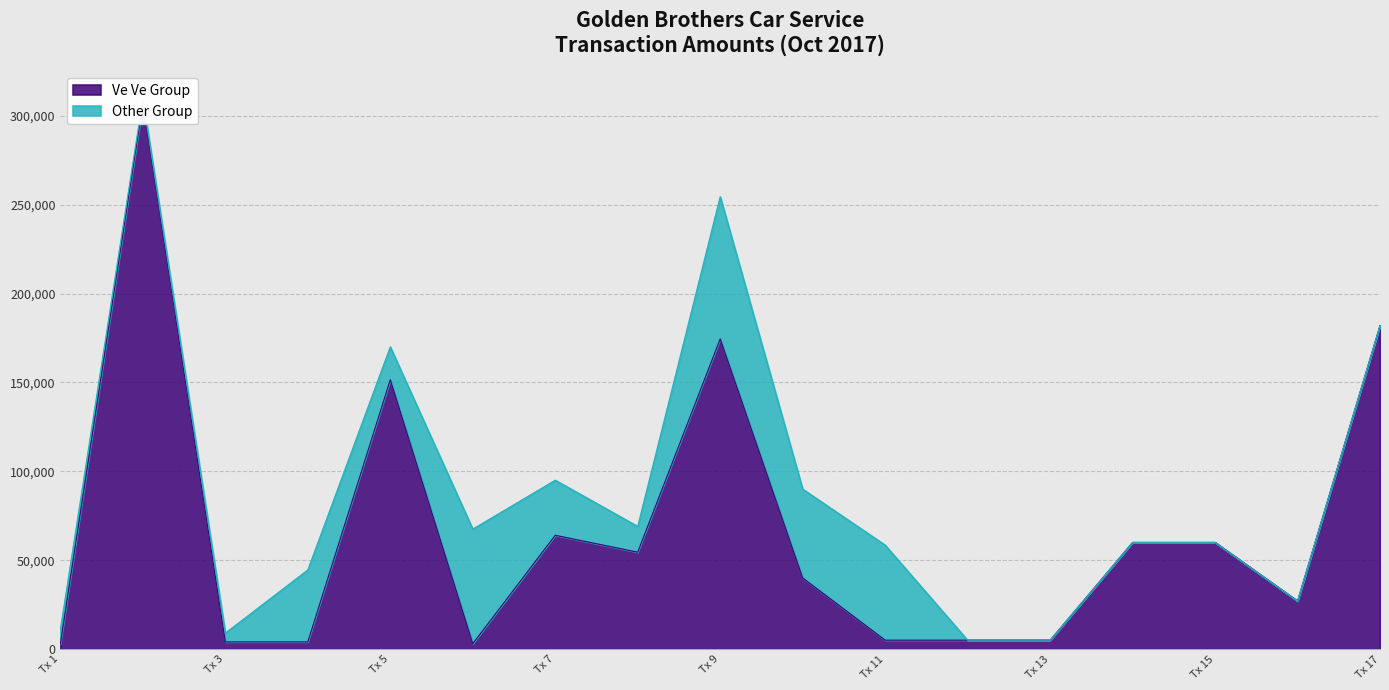

How many interior local peaks (higher than both neighbors) does the data have?

4